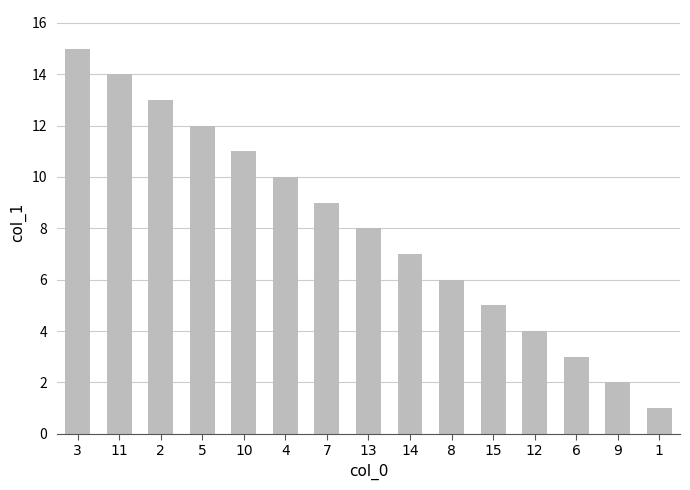

Read the value at 3, to the nearest 5.

15